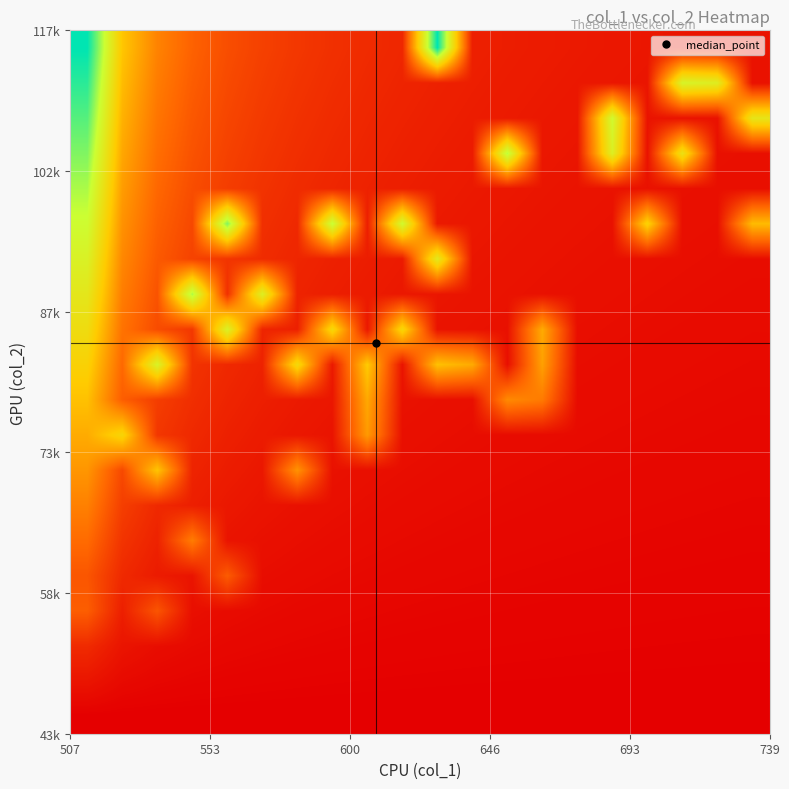

How many data points does each series have?

20